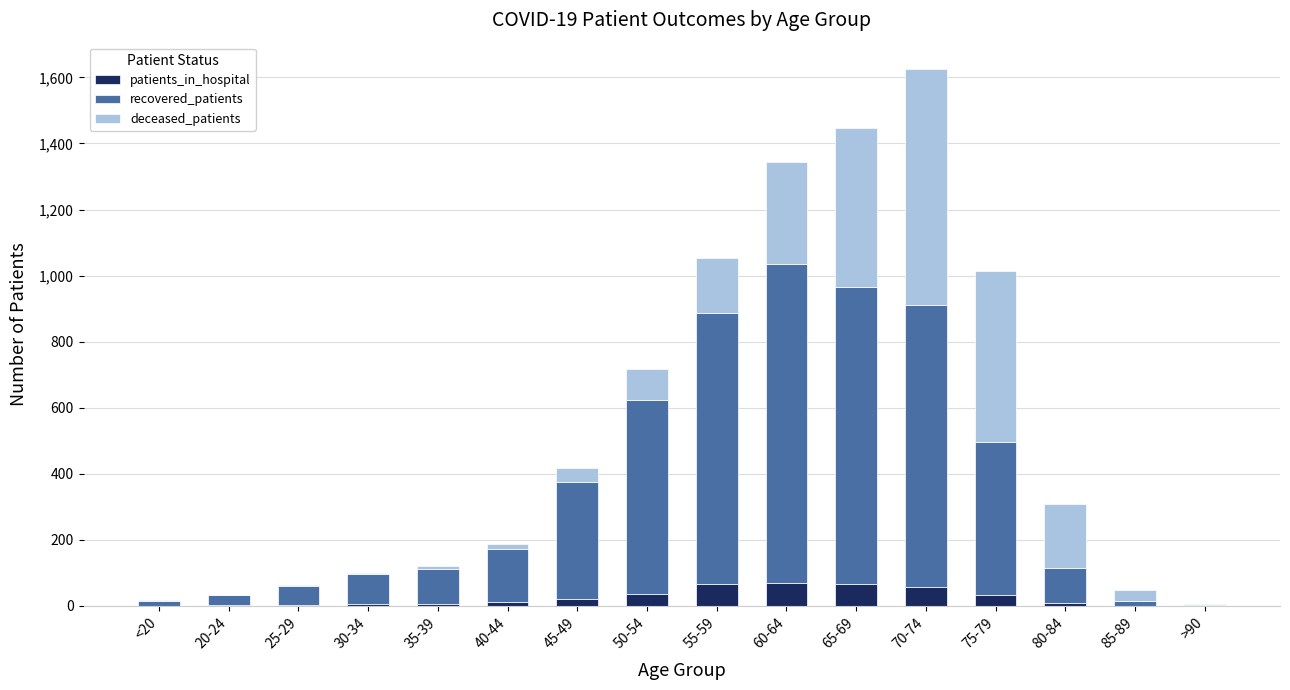

The value of patients_in_hospital at <20 is 0. True or false?

True